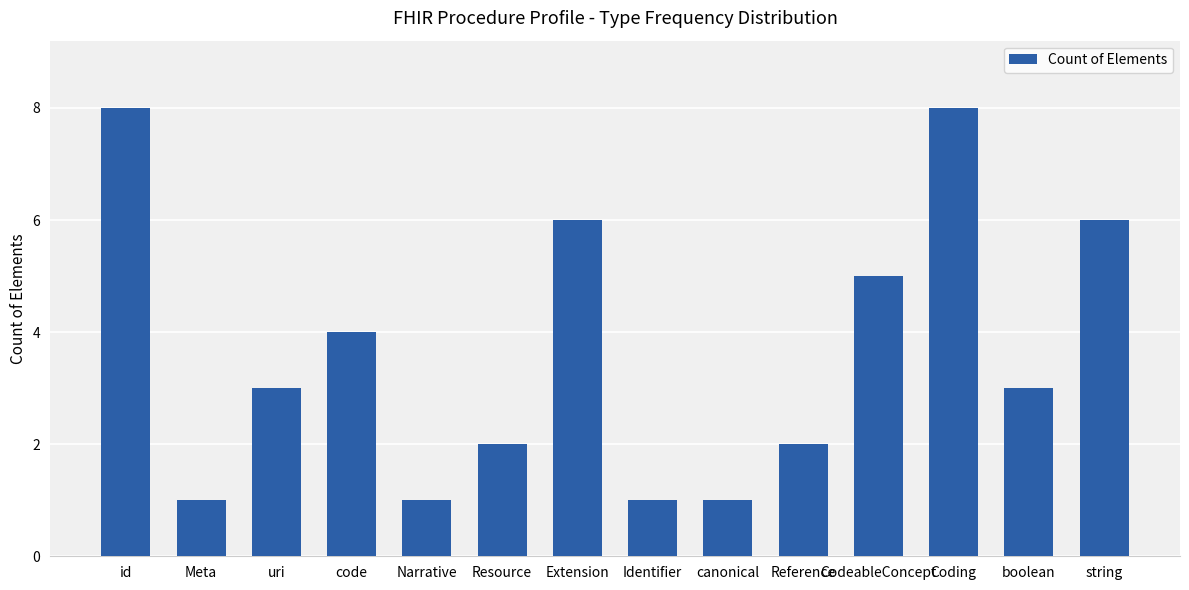

What value does the data have at Reference?

2